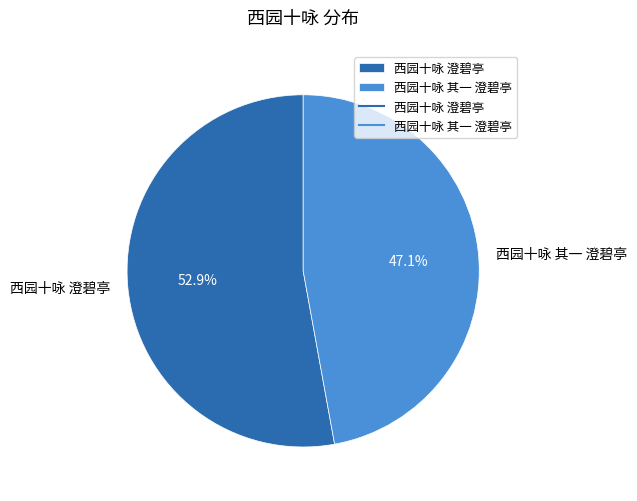

To the nearest percent, what portion does 西园十咏 其一 澄碧亭 represent?

47%